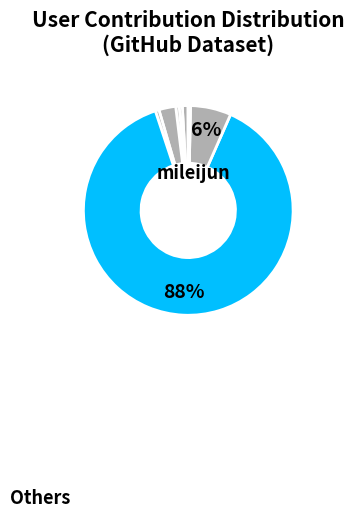

To the nearest percent, what is the average slice percentage?

9%